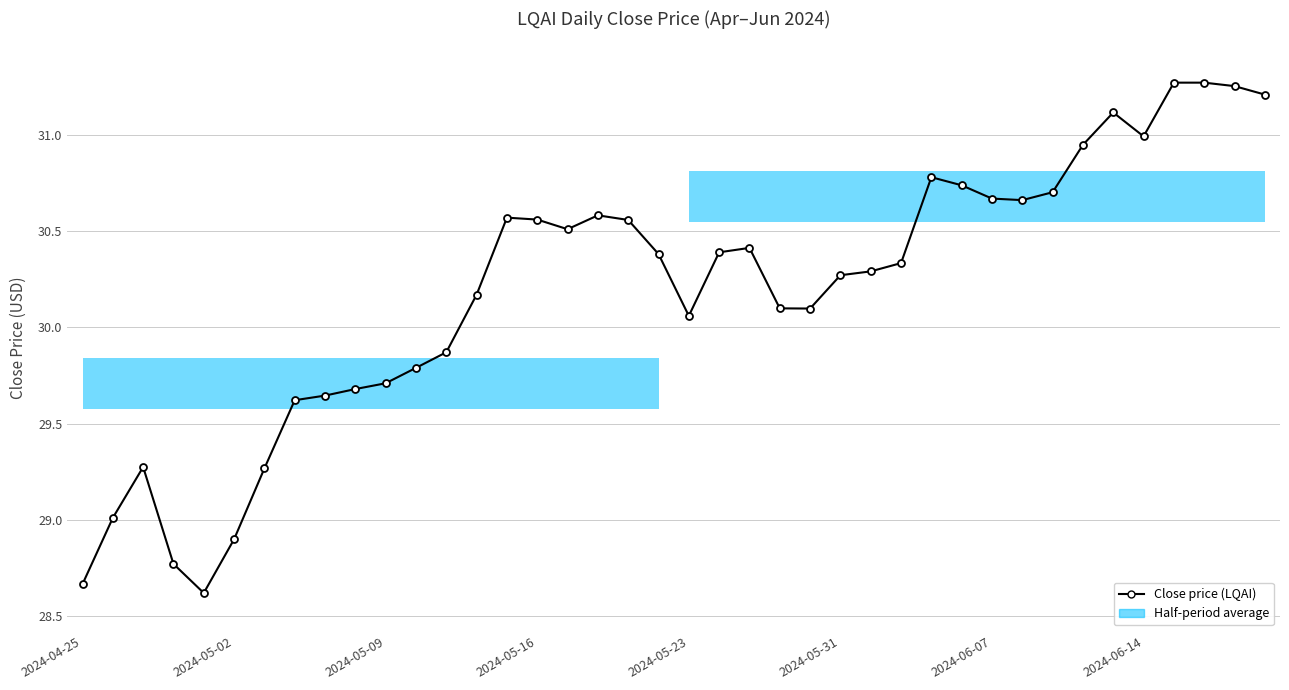

How many distinct data groups are displayed?

1